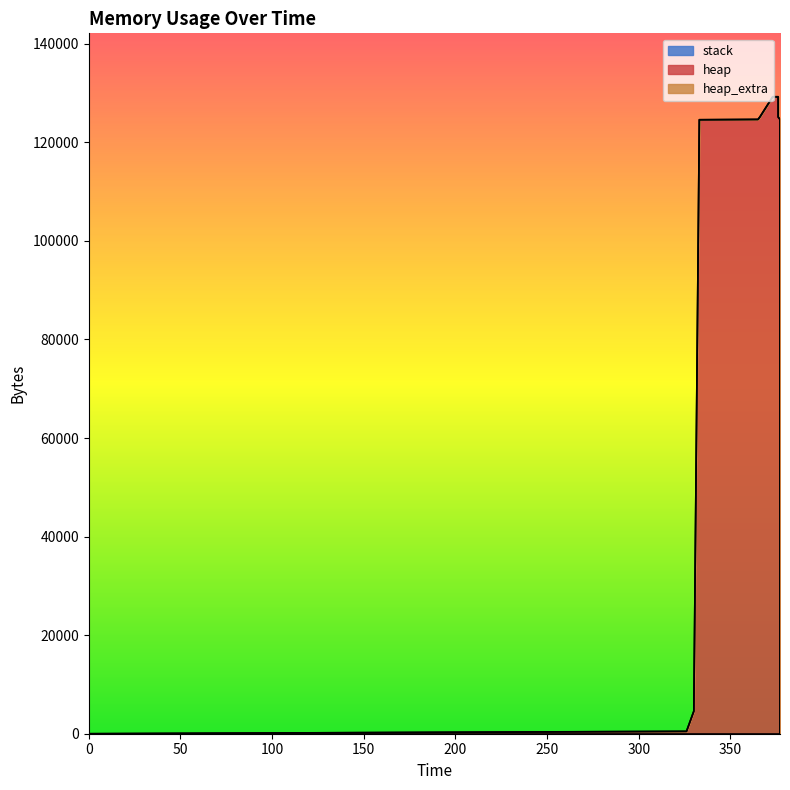

True or false: heap has a value of 89293 at 0.

False